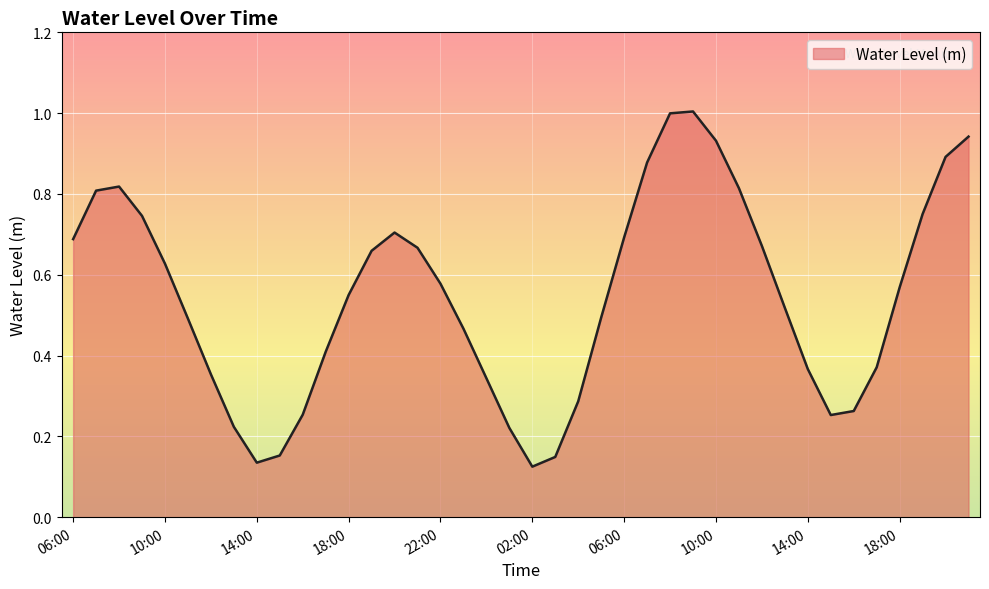

What is the greatest value displayed?

1.0